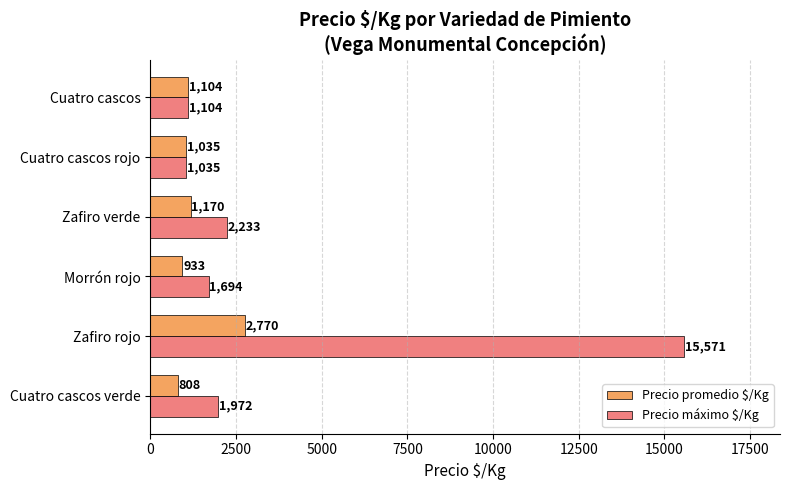

What is the difference between the Precio máximo $/Kg values at Zafiro verde and Cuatro cascos rojo?

1198